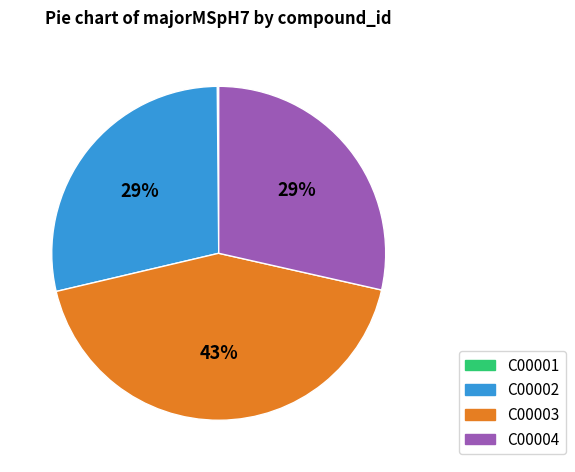

To the nearest percent, what is the average slice percentage?

25%